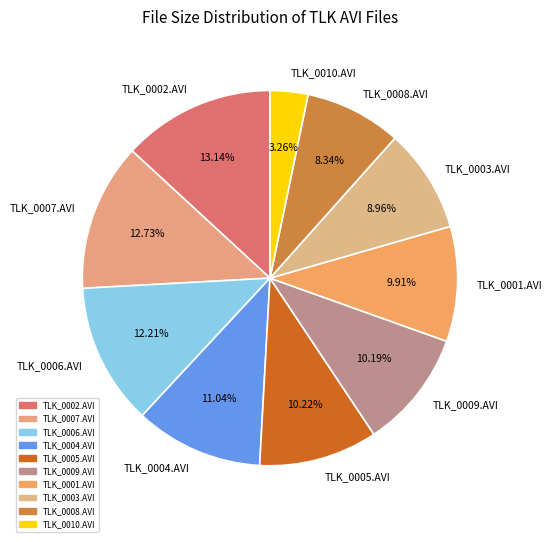

Is there a majority slice in this chart?

No